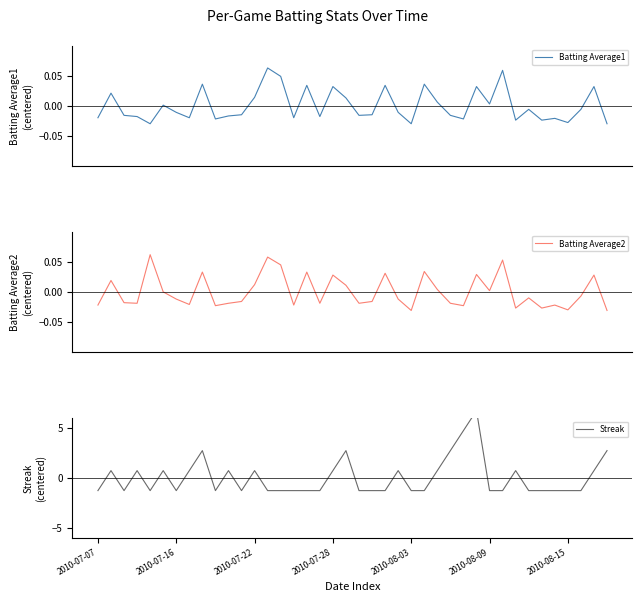

Reading left to right, extract all data points from this chart.

Batting Average1: -0.0	0.0	-0.0	-0.0	-0.0	0.0	-0.0	-0.0	0.0	-0.0	-0.0	-0.0	0.0	0.1	0.0	-0.0	0.0	-0.0	0.0	0.0	-0.0	-0.0	0.0	-0.0	-0.0	0.0	0.0	-0.0	-0.0	0.0	0.0	0.1	-0.0	-0.0	-0.0	-0.0	-0.0	-0.0	0.0	-0.0
Batting Average2: -0.0	0.0	-0.0	-0.0	0.1	-0.0	-0.0	-0.0	0.0	-0.0	-0.0	-0.0	0.0	0.1	0.0	-0.0	0.0	-0.0	0.0	0.0	-0.0	-0.0	0.0	-0.0	-0.0	0.0	0.0	-0.0	-0.0	0.0	0.0	0.1	-0.0	-0.0	-0.0	-0.0	-0.0	-0.0	0.0	-0.0
Streak: -1.3	0.7	-1.3	0.7	-1.3	0.7	-1.3	0.7	2.7	-1.3	0.7	-1.3	0.7	-1.3	-1.3	-1.3	-1.3	-1.3	0.7	2.7	-1.3	-1.3	-1.3	0.7	-1.3	-1.3	0.7	2.7	4.7	6.7	-1.3	-1.3	0.7	-1.3	-1.3	-1.3	-1.3	-1.3	0.7	2.7